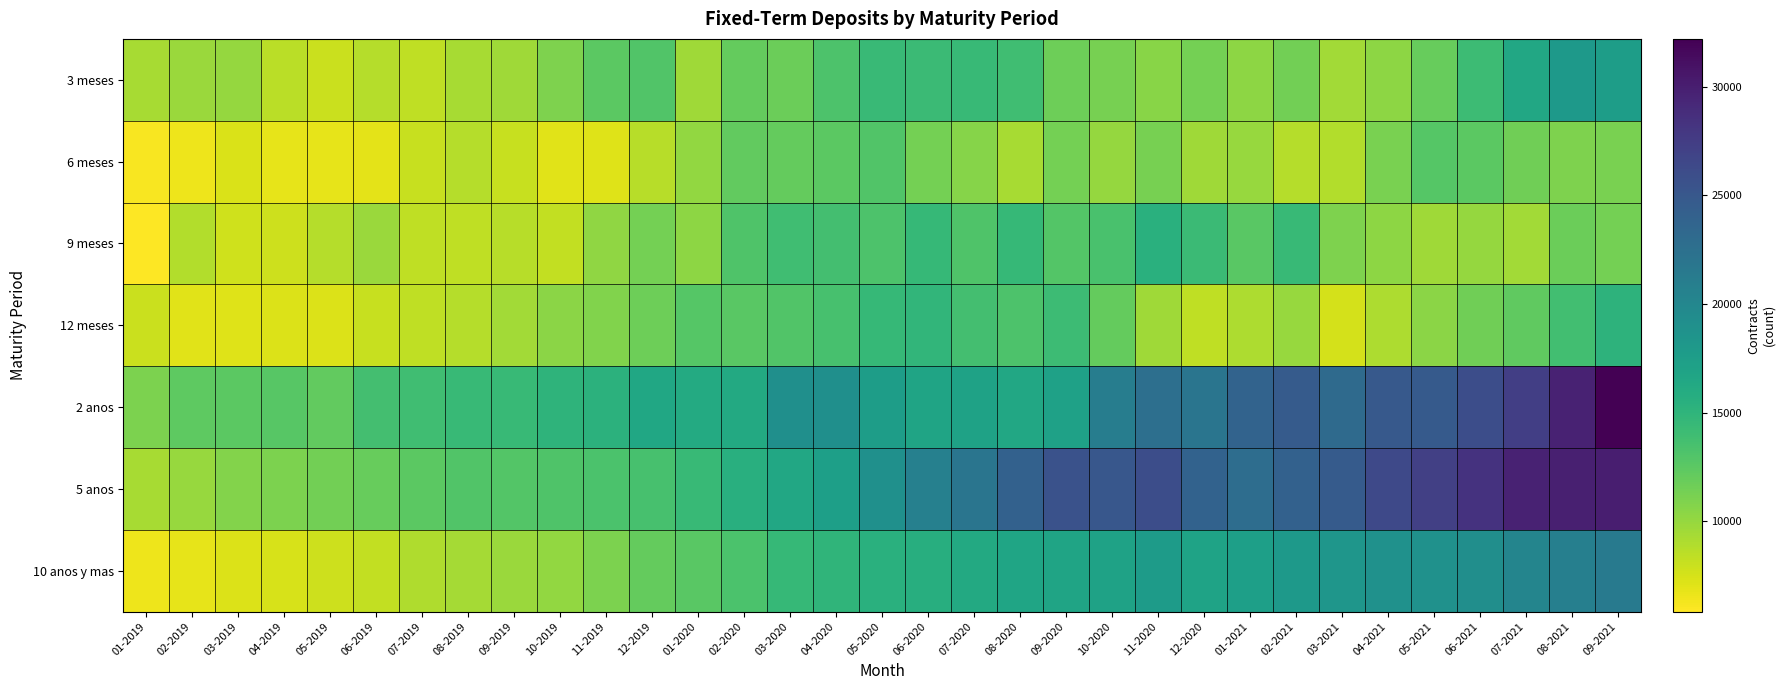

What is the total value across all series at 04-2021?

111004